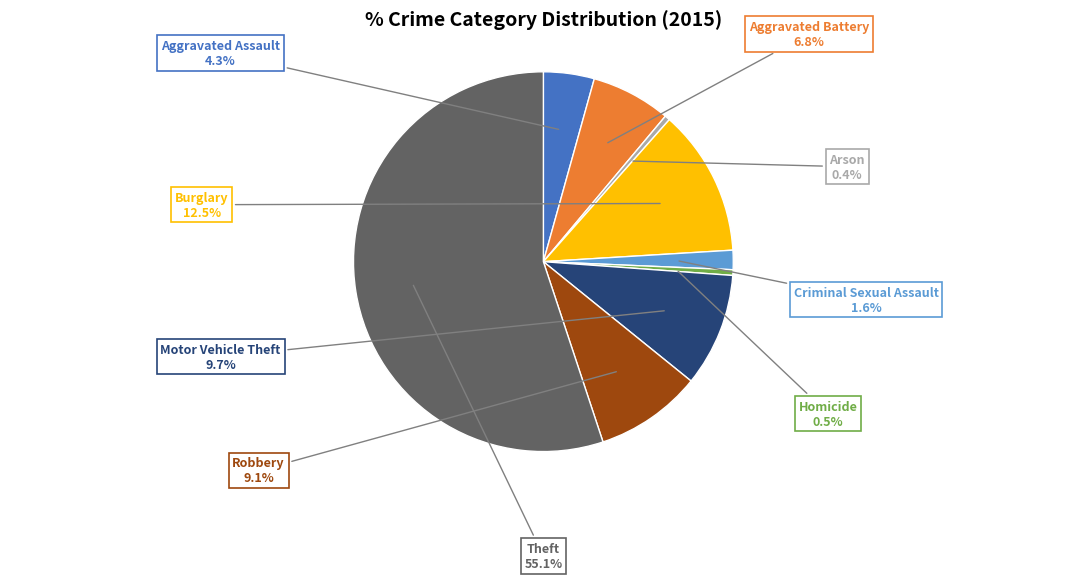

Count the number of slices in the pie.

9